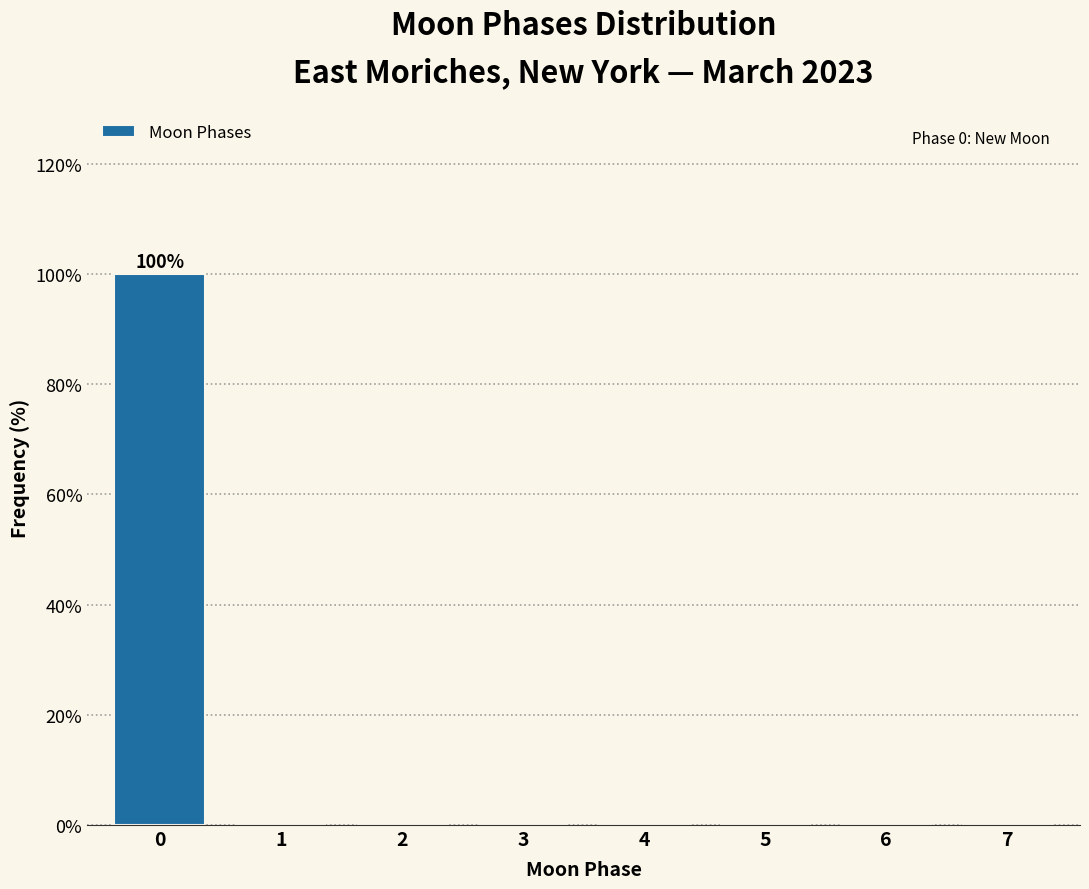

Reading left to right, transcribe all the data shown in this chart.

0=100	1=0	2=0	3=0	4=0	5=0	6=0	7=0